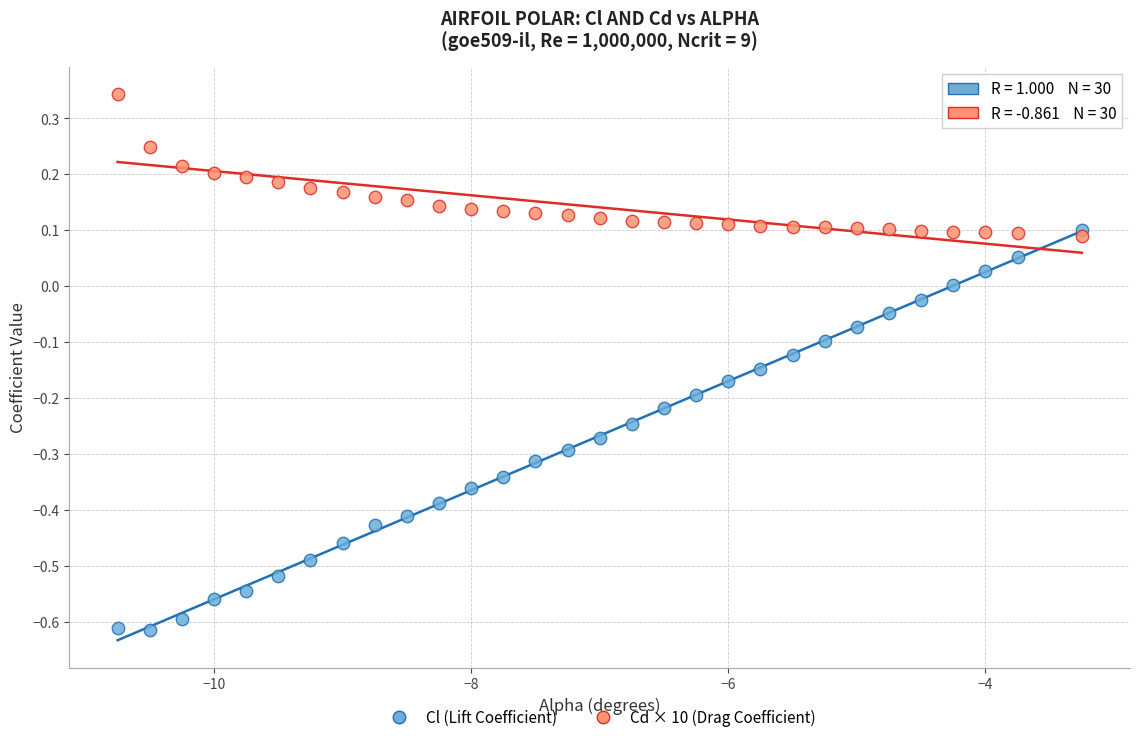

What are all the series names shown in the legend?

Cl (Lift Coefficient), Cd × 10 (Drag Coefficient)